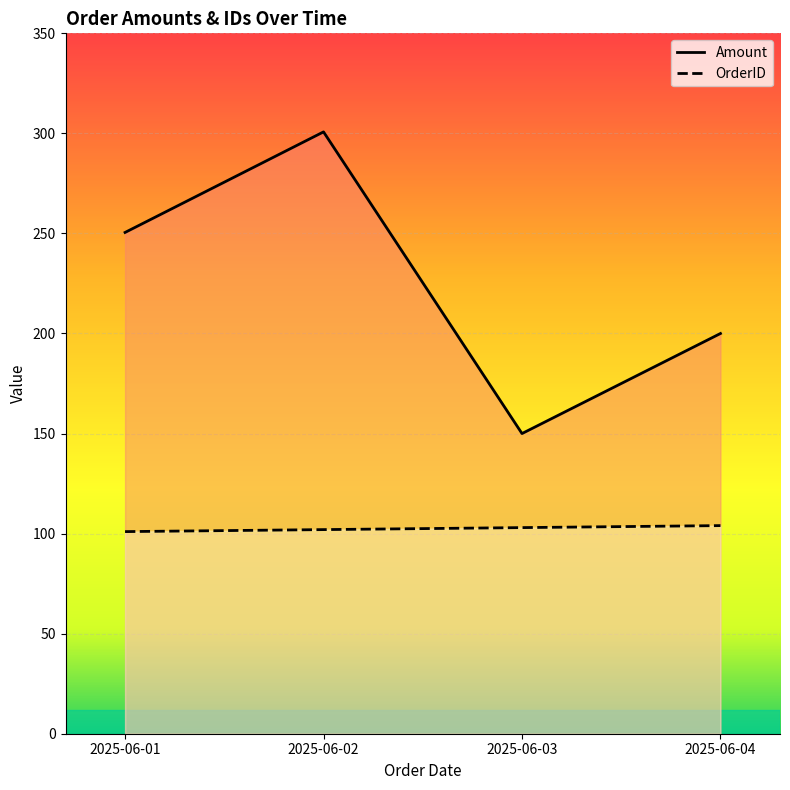

Count the number of data series in this chart.

2